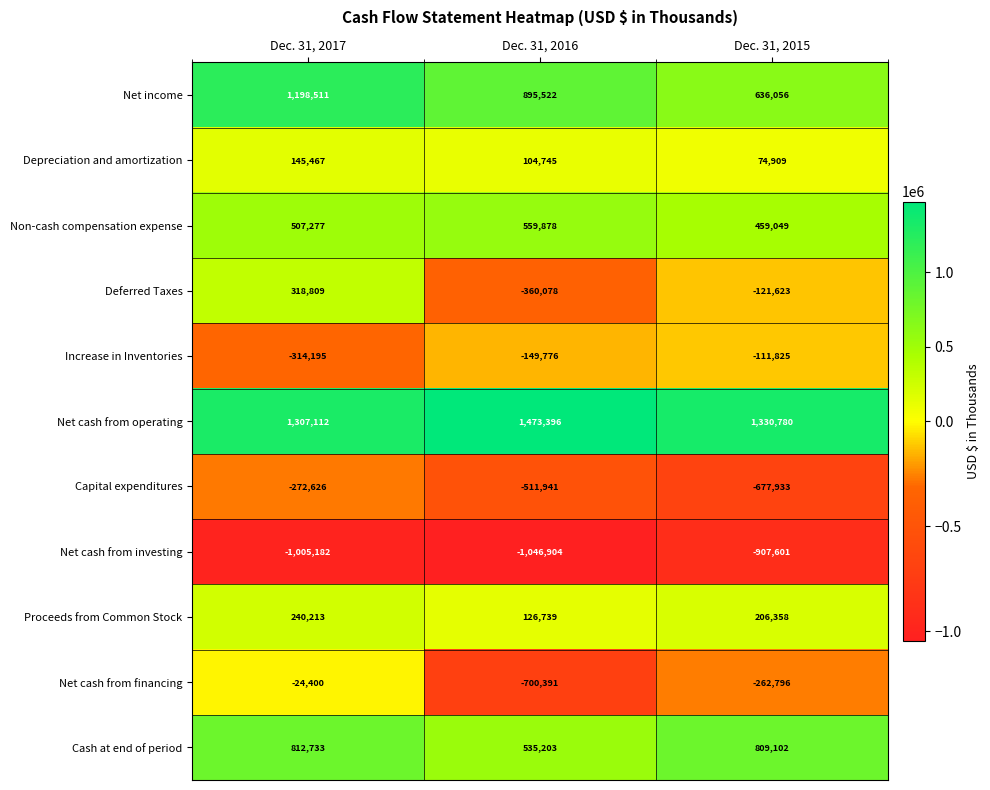

Which series has the largest total across all categories?

Net cash from operating